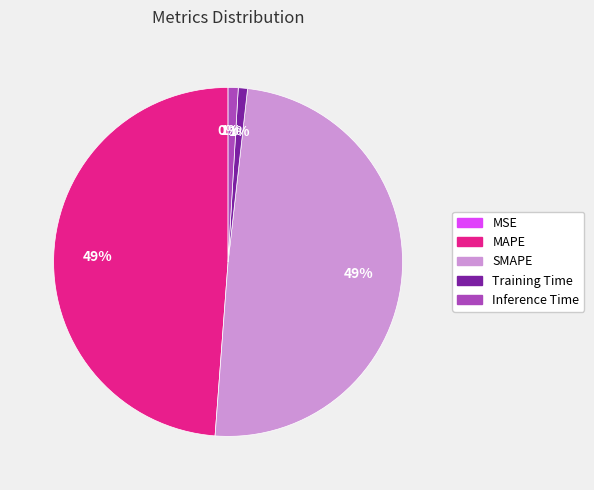

Is there any slice that represents more than half of the pie?

No